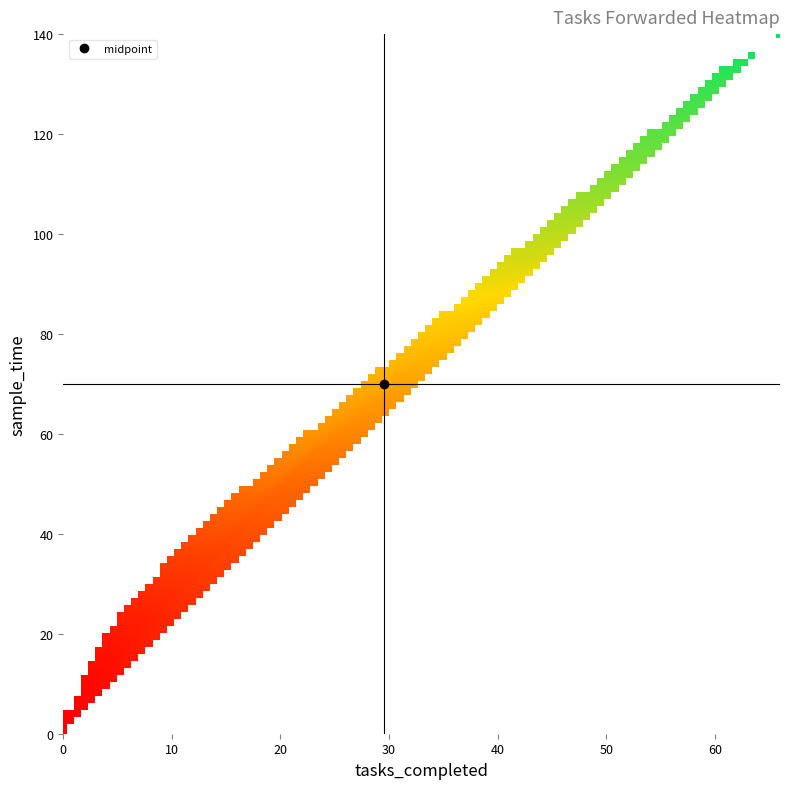

What is the maximum value for tasks_forwarded?

429